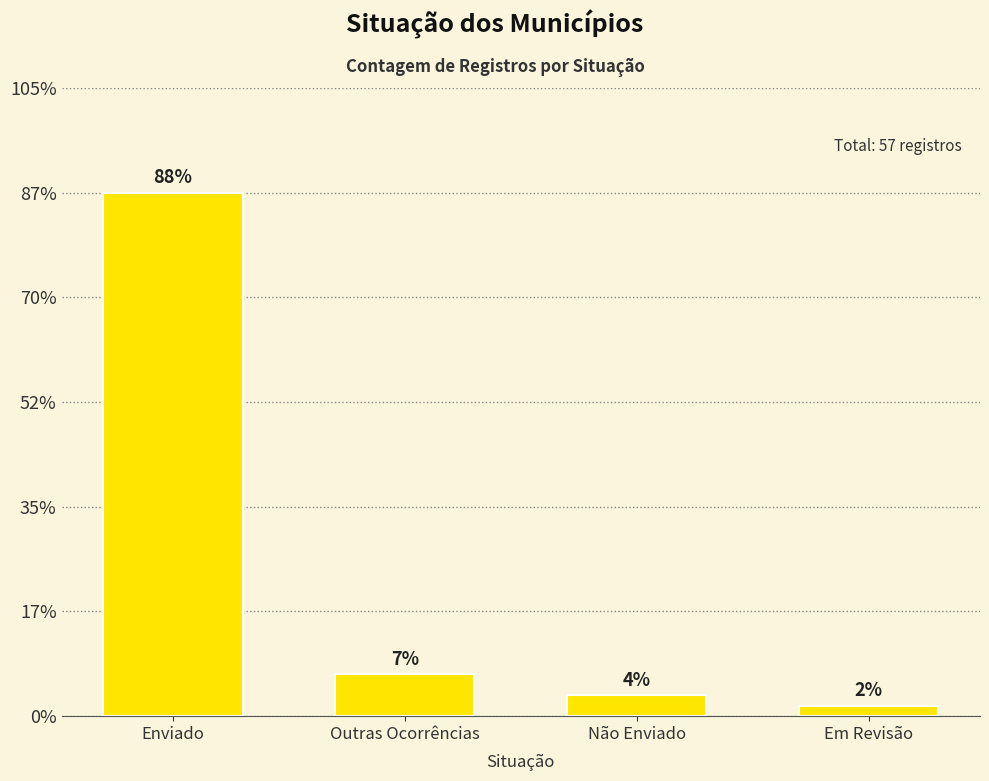

What is the label of the 4th bar from the right?

Enviado